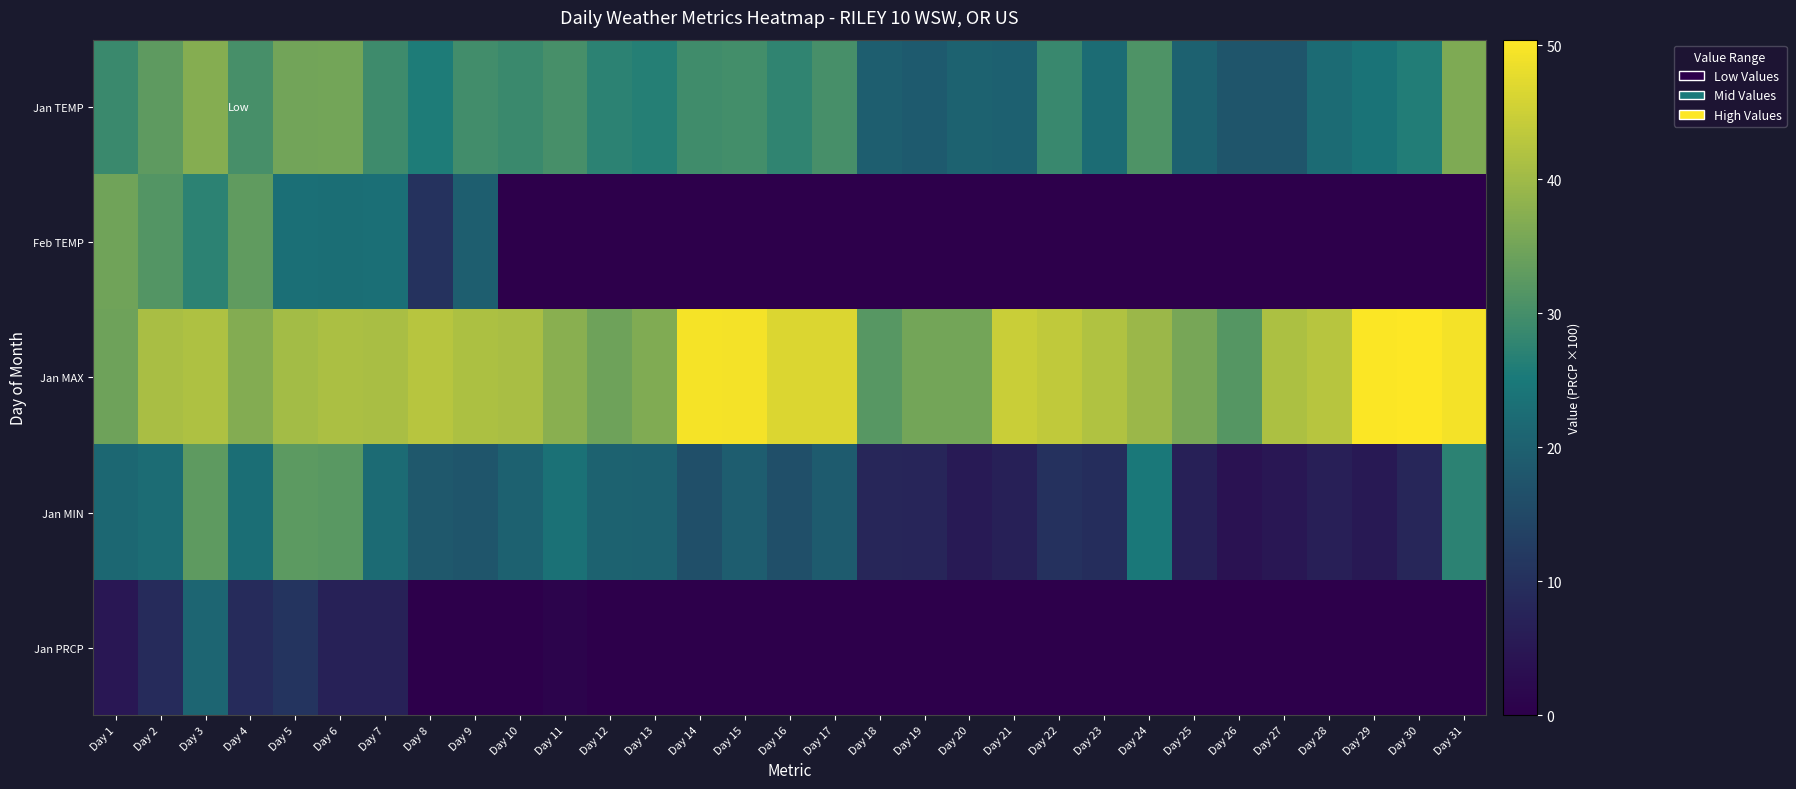

Reading left to right, transcribe all the data shown in this chart.

Jan TEMP: Day 1=28.9	Day 2=32.7	Day 3=37.2	Day 4=30.3	Day 5=34.9	Day 6=35.2	Day 7=29.3	Day 8=25.6	Day 9=29.6	Day 10=28.9	Day 11=30.3	Day 12=27.2	Day 13=26.4	Day 14=29.4	Day 15=29.9	Day 16=27.7	Day 17=30.3	Day 18=19.6	Day 19=18.8	Day 20=20.4	Day 21=20.0	Day 22=28.7	Day 23=22.3	Day 24=31.1	Day 25=20.2	Day 26=17.7	Day 27=17.7	Day 28=22.1	Day 29=23.9	Day 30=26.1	Day 31=36.3
Feb TEMP: Day 1=34.7	Day 2=31.6	Day 3=27.2	Day 4=33.0	Day 5=23.1	Day 6=22.8	Day 7=23.2	Day 8=10.5	Day 9=19.6	Day 10=0.0	Day 11=0.0	Day 12=0.0	Day 13=0.0	Day 14=0.0	Day 15=0.0	Day 16=0.0	Day 17=0.0	Day 18=0.0	Day 19=0.0	Day 20=0.0	Day 21=0.0	Day 22=0.0	Day 23=0.0	Day 24=0.0	Day 25=0.0	Day 26=0.0	Day 27=0.0	Day 28=0.0	Day 29=0.0	Day 30=0.0	Day 31=0.0
Jan MAX: Day 1=34.5	Day 2=41.0	Day 3=41.7	Day 4=37.0	Day 5=40.5	Day 6=41.2	Day 7=41.0	Day 8=42.6	Day 9=41.5	Day 10=41.0	Day 11=37.6	Day 12=34.5	Day 13=36.5	Day 14=49.6	Day 15=49.3	Day 16=46.6	Day 17=46.6	Day 18=32.0	Day 19=35.2	Day 20=35.2	Day 21=44.6	Day 22=43.7	Day 23=41.9	Day 24=39.4	Day 25=35.6	Day 26=31.8	Day 27=41.5	Day 28=42.6	Day 29=50.2	Day 30=50.4	Day 31=49.3
Jan MIN: Day 1=21.4	Day 2=22.3	Day 3=32.7	Day 4=22.8	Day 5=32.5	Day 6=32.2	Day 7=22.1	Day 8=18.3	Day 9=17.6	Day 10=20.1	Day 11=23.5	Day 12=20.3	Day 13=20.1	Day 14=16.5	Day 15=19.4	Day 16=16.5	Day 17=19.0	Day 18=7.9	Day 19=7.7	Day 20=5.7	Day 21=6.8	Day 22=10.4	Day 23=9.5	Day 24=25.0	Day 25=6.8	Day 26=3.9	Day 27=5.0	Day 28=6.6	Day 29=5.5	Day 30=7.9	Day 31=27.3
Jan PRCP: Day 1=5.0	Day 2=9.0	Day 3=21.0	Day 4=9.0	Day 5=11.0	Day 6=7.0	Day 7=7.0	Day 8=0.0	Day 9=0.0	Day 10=0.0	Day 11=1.0	Day 12=0.0	Day 13=0.0	Day 14=0.0	Day 15=0.0	Day 16=0.0	Day 17=0.0	Day 18=0.0	Day 19=0.0	Day 20=0.0	Day 21=0.0	Day 22=0.0	Day 23=0.0	Day 24=0.0	Day 25=0.0	Day 26=0.0	Day 27=0.0	Day 28=0.0	Day 29=0.0	Day 30=0.0	Day 31=0.0